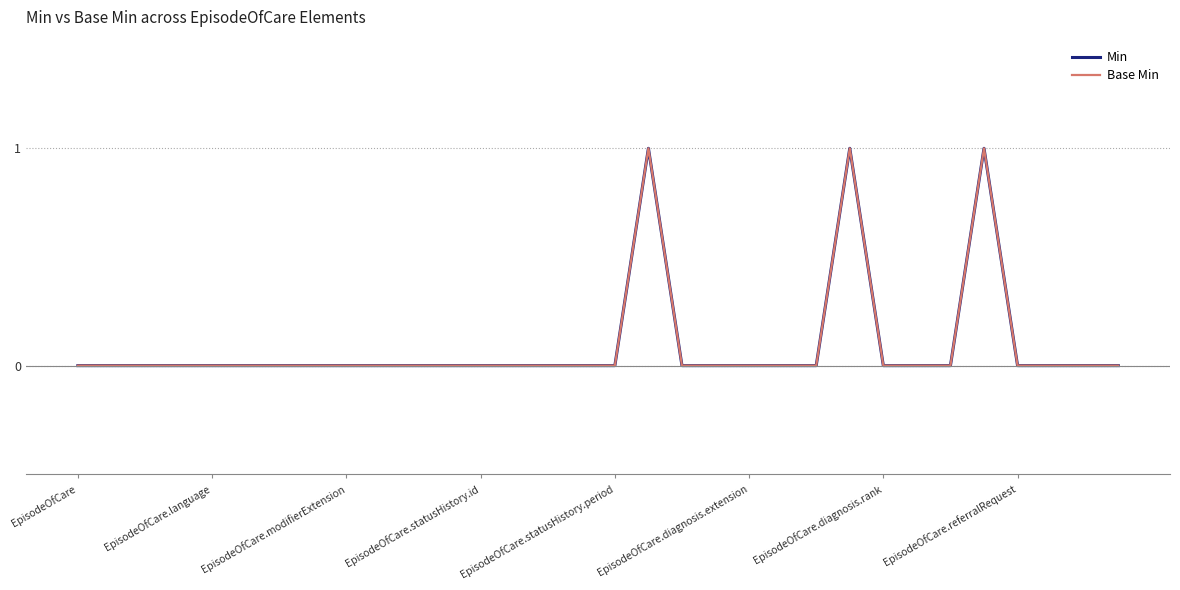

Does the chart display data point markers on the line(s)?

No